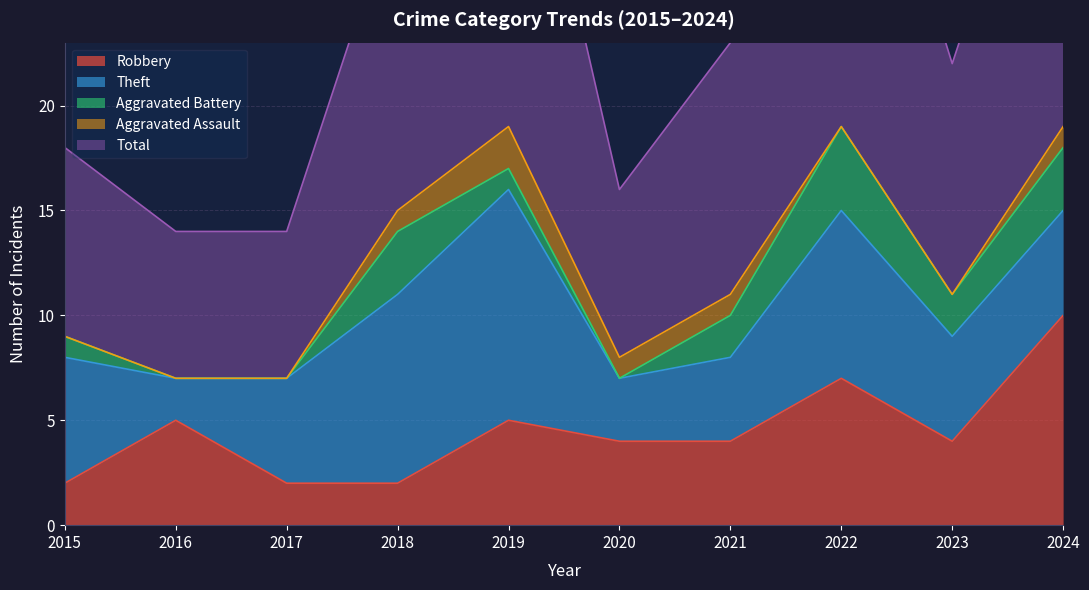

At how many categories does at least one series exceed 10?

6